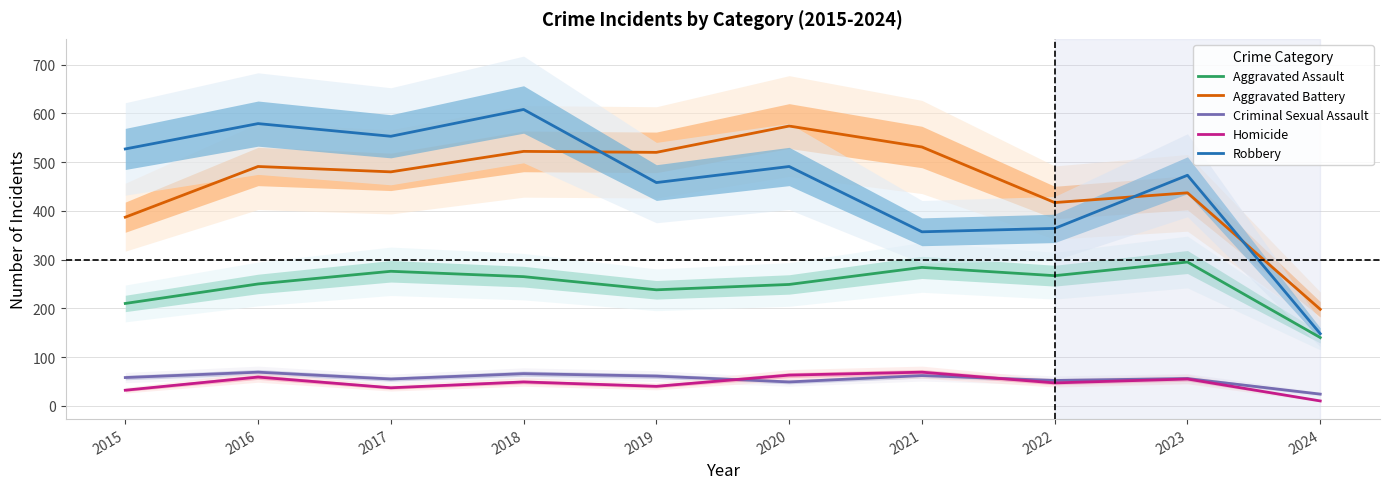

What are all the series names shown in the legend?

Aggravated Assault, Aggravated Battery, Criminal Sexual Assault, Homicide, Robbery